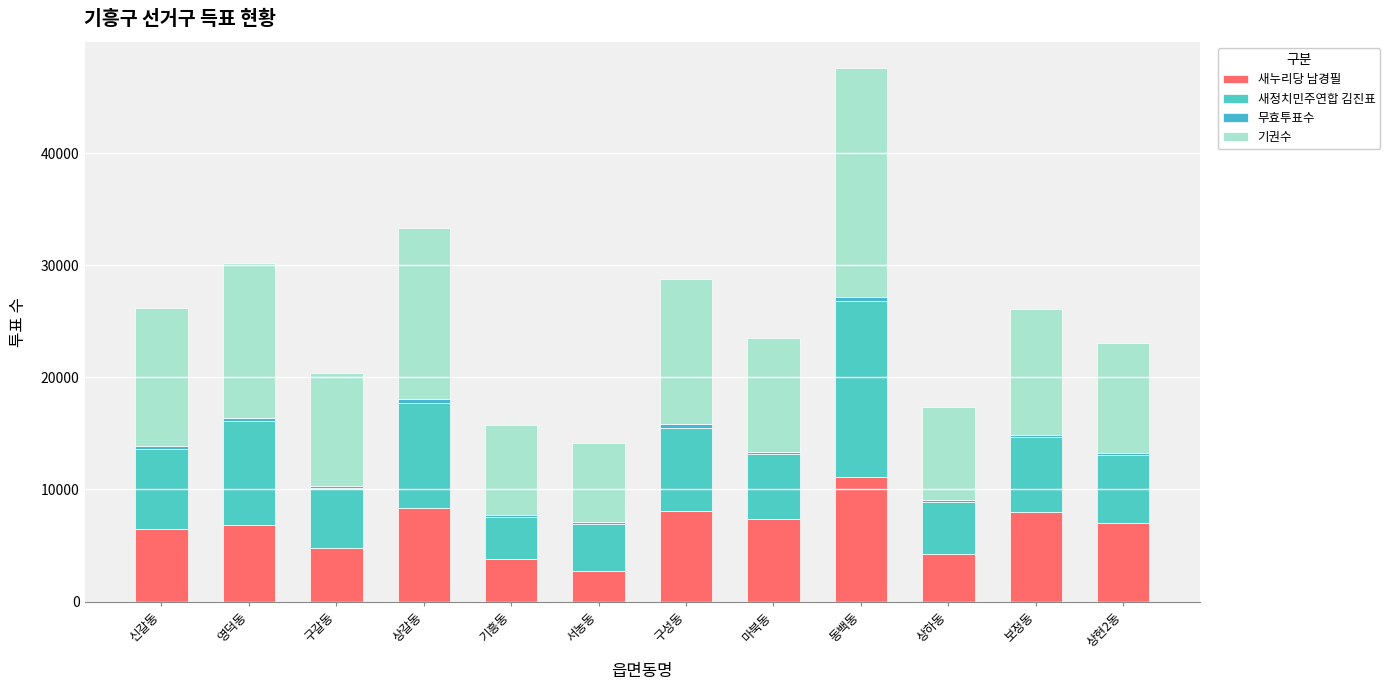

How many distinct data groups are displayed?

4